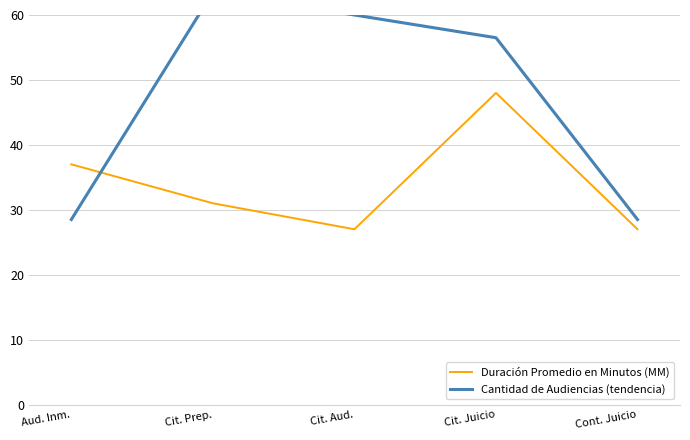

Where does the Cantidad de Audiencias (tendencia) series first go above 56?

Cit. Prep.